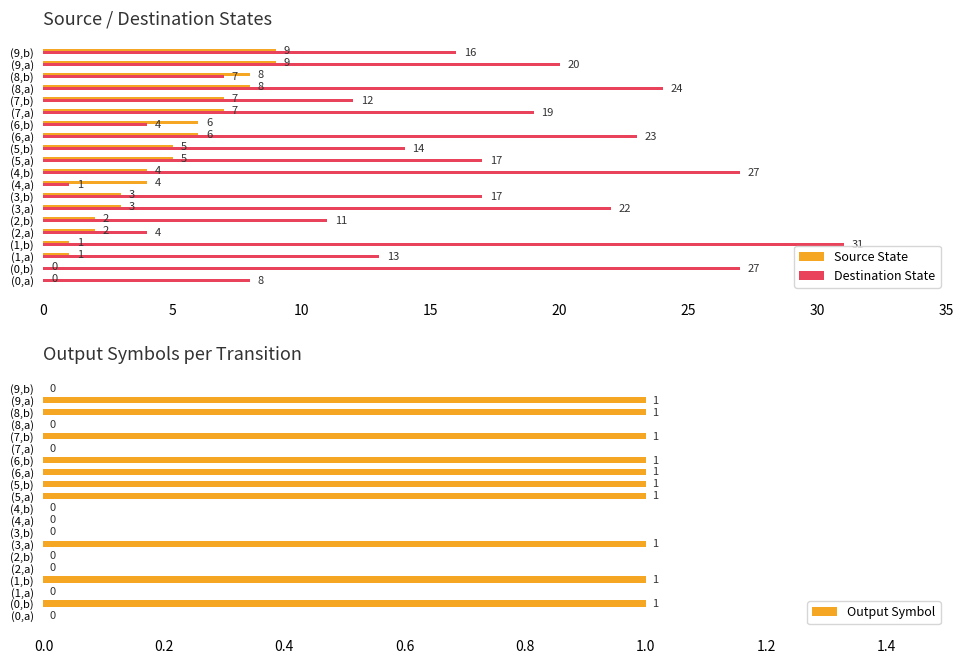

At how many categories does at least one series exceed 1?

20